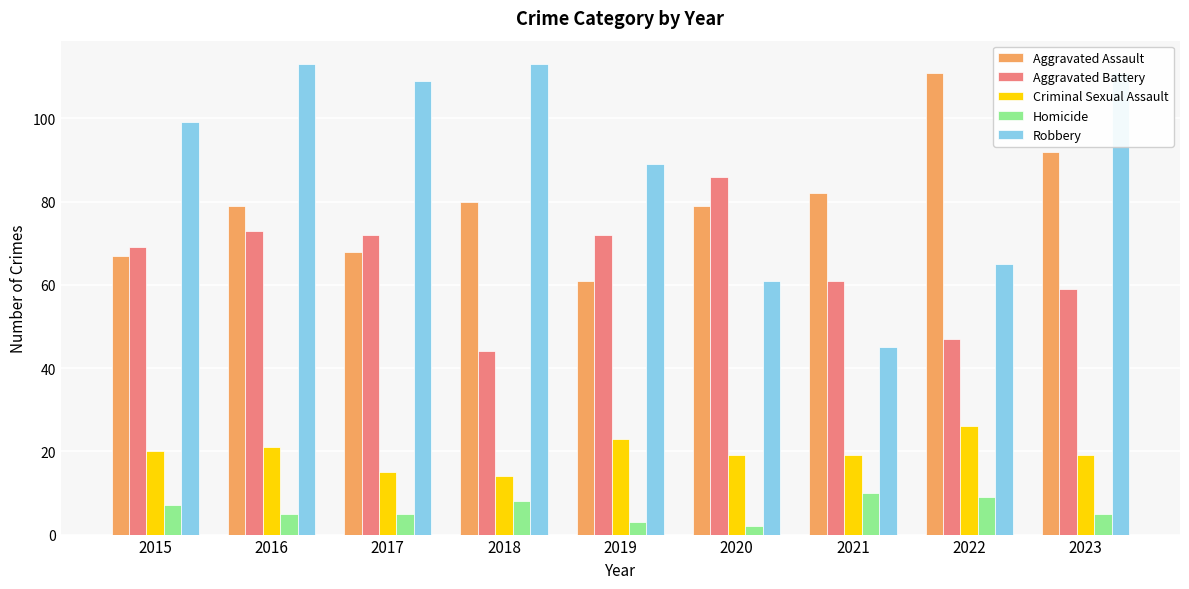

Reading left to right, what are all the values shown in this chart?

Aggravated Assault: 2015=67	2016=79	2017=68	2018=80	2019=61	2020=79	2021=82	2022=111	2023=92
Aggravated Battery: 2015=69	2016=73	2017=72	2018=44	2019=72	2020=86	2021=61	2022=47	2023=59
Criminal Sexual Assault: 2015=20	2016=21	2017=15	2018=14	2019=23	2020=19	2021=19	2022=26	2023=19
Homicide: 2015=7	2016=5	2017=5	2018=8	2019=3	2020=2	2021=10	2022=9	2023=5
Robbery: 2015=99	2016=113	2017=109	2018=113	2019=89	2020=61	2021=45	2022=65	2023=111